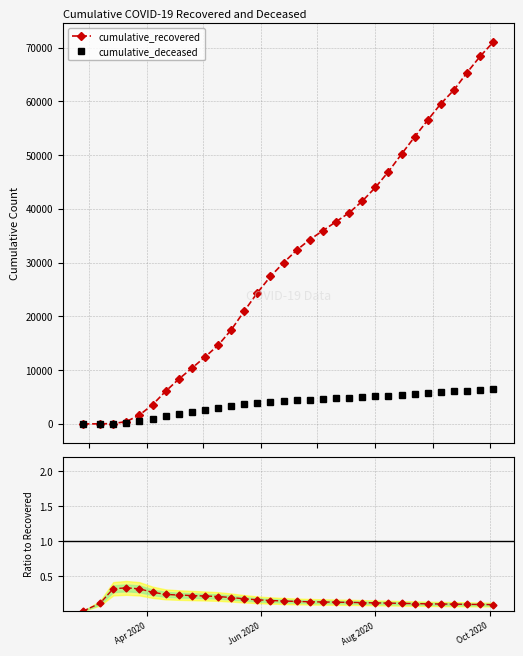

How many data points in cumulative_deceased are above 4401?

15